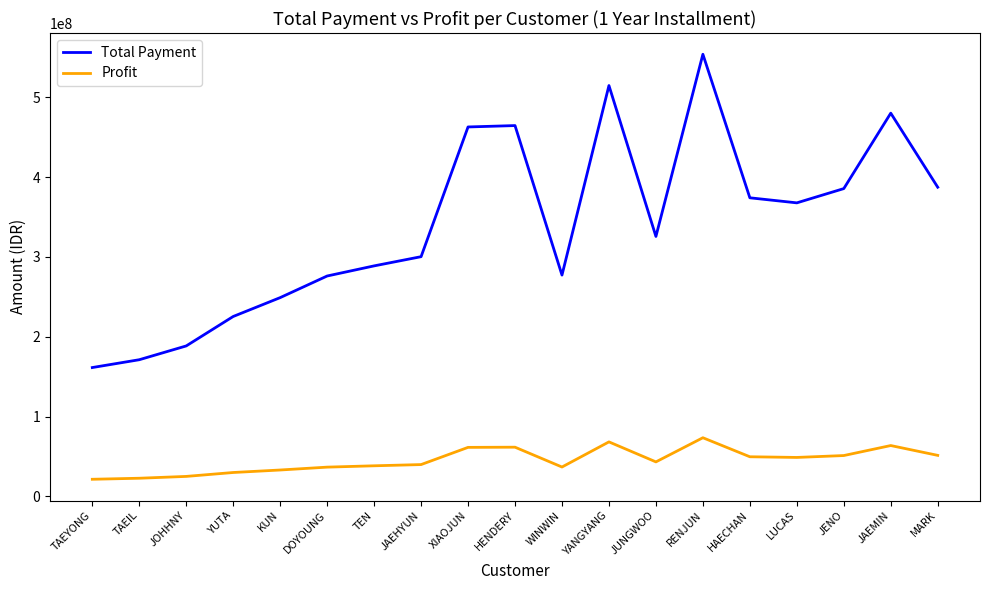

At which category is the sum across all series the highest?

RENJUN